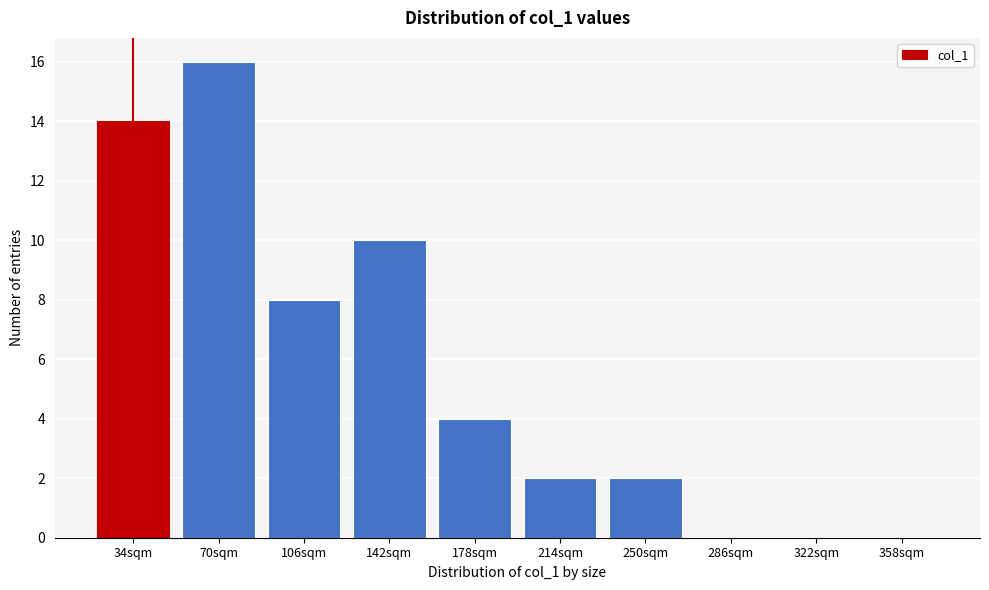

Reading left to right, extract all data points from this chart.

34sqm=14	70sqm=16	106sqm=8	142sqm=10	178sqm=4	214sqm=2	250sqm=2	286sqm=0	322sqm=0	358sqm=0